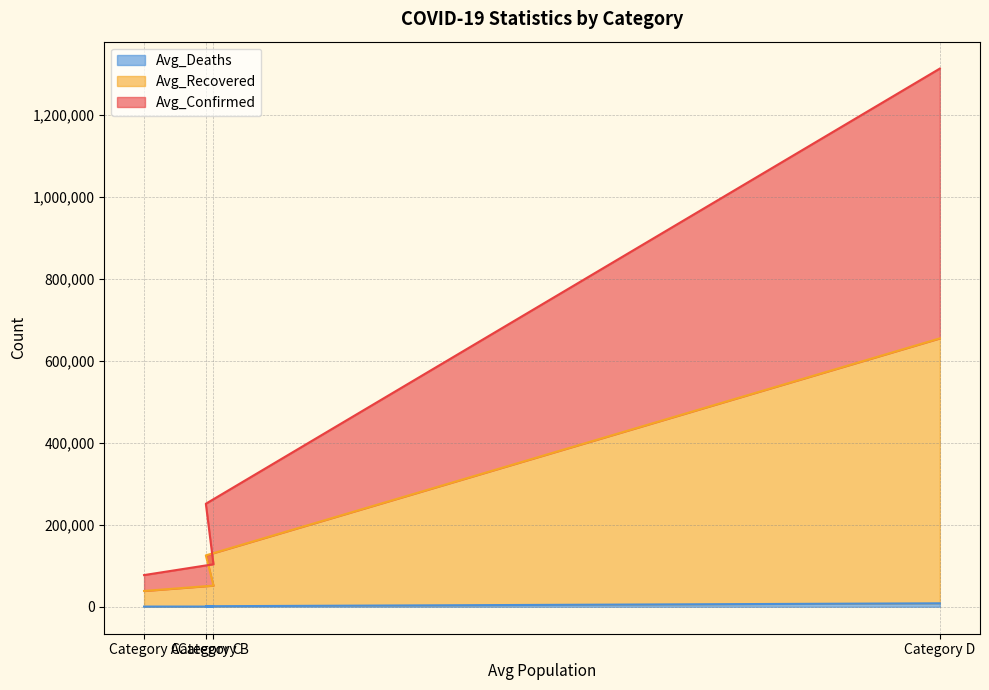

What are all the series names shown in the legend?

Avg_Confirmed, Avg_Recovered, Avg_Deaths